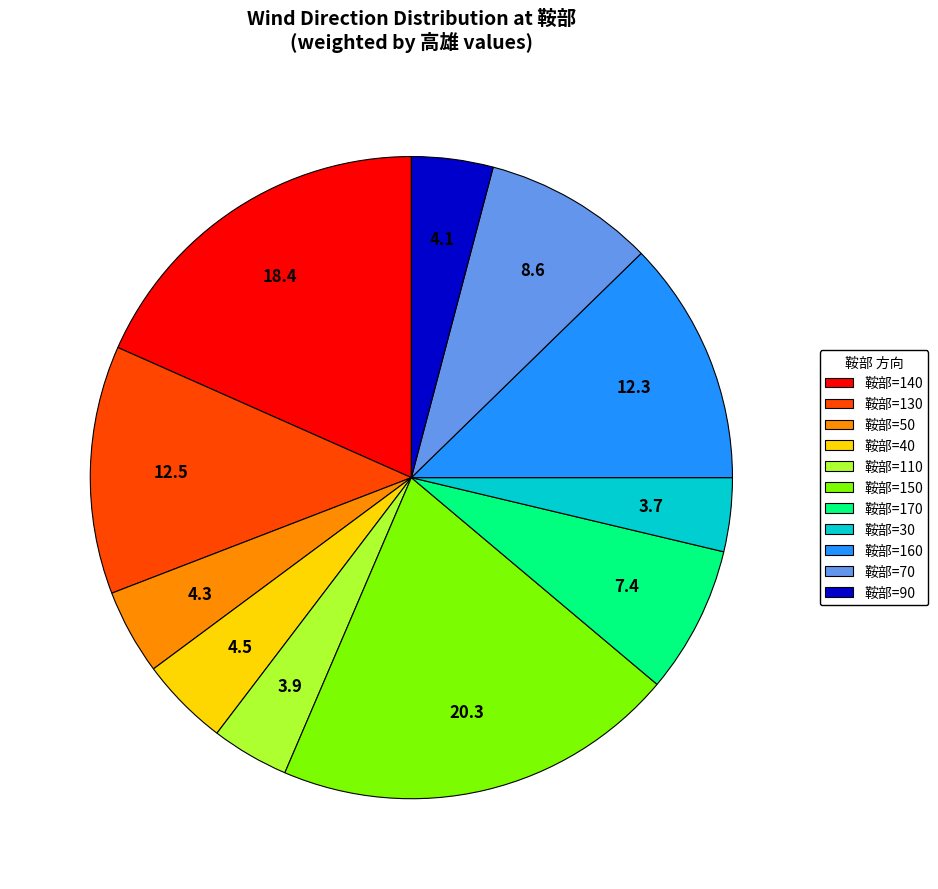

Which slice is the largest?

鞍部=150